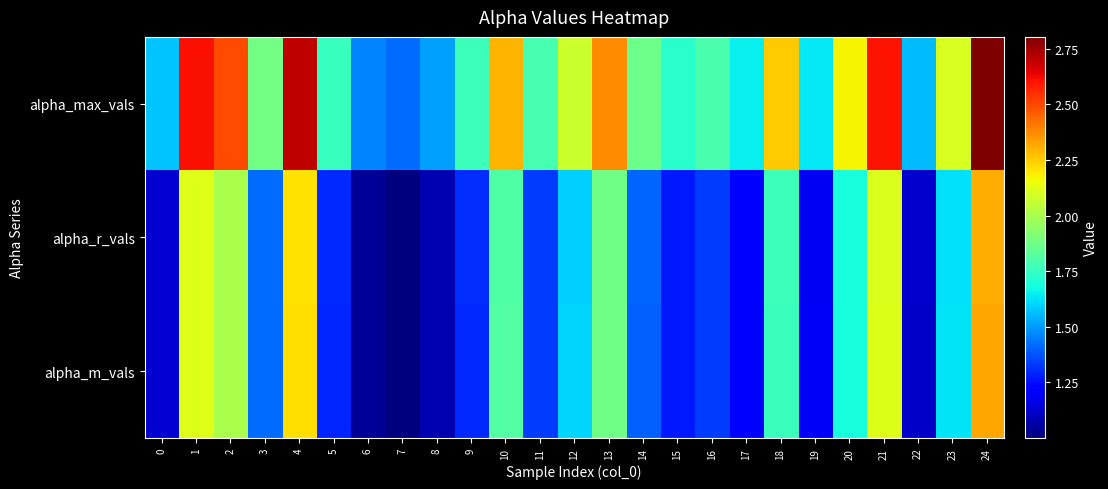

Reading left to right, transcribe all the data shown in this chart.

alpha_max_vals: 0=1.6	1=2.6	2=2.5	3=1.9	4=2.7	5=1.8	6=1.5	7=1.4	8=1.5	9=1.8	10=2.3	11=1.8	12=2.1	13=2.4	14=1.9	15=1.7	16=1.8	17=1.7	18=2.3	19=1.6	20=2.2	21=2.6	22=1.6	23=2.1	24=2.8
alpha_r_vals: 0=1.1	1=2.1	2=2.0	3=1.4	4=2.2	5=1.3	6=1.0	7=1.0	8=1.1	9=1.3	10=1.8	11=1.3	12=1.6	13=1.9	14=1.4	15=1.3	16=1.3	17=1.2	18=1.8	19=1.2	20=1.7	21=2.1	22=1.1	23=1.6	24=2.3
alpha_m_vals: 0=1.1	1=2.1	2=2.0	3=1.4	4=2.2	5=1.3	6=1.0	7=1.0	8=1.1	9=1.3	10=1.8	11=1.3	12=1.6	13=1.9	14=1.4	15=1.3	16=1.3	17=1.2	18=1.8	19=1.2	20=1.7	21=2.1	22=1.1	23=1.6	24=2.3